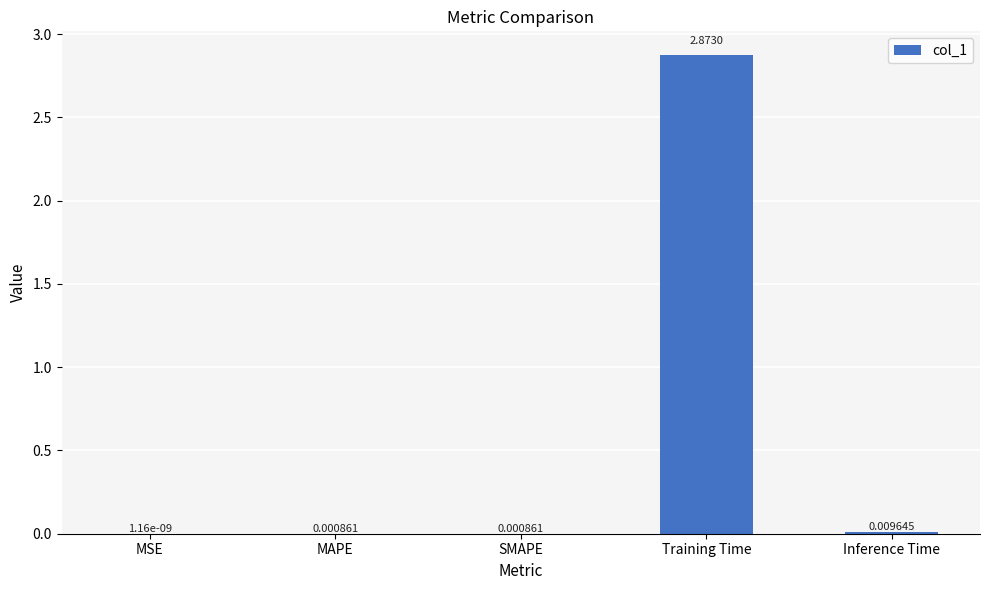

Which category has the highest value across all series?

Training Time